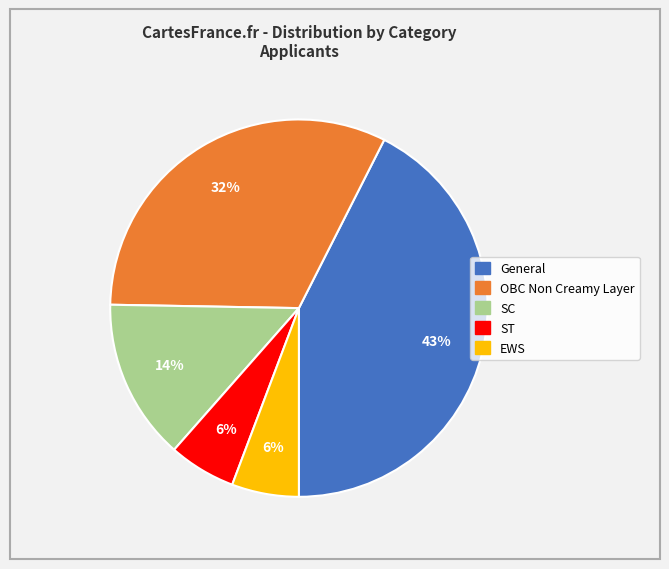

How many segments does this pie chart have?

5